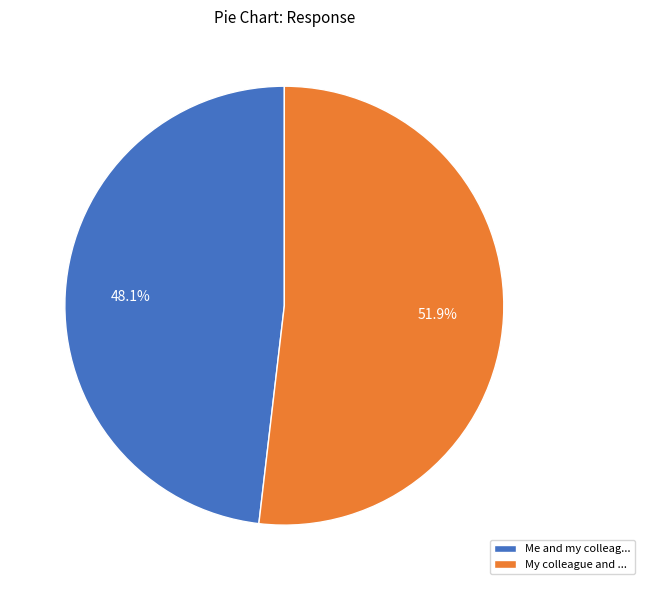

True or false: My colleague and ... accounts for 52% of the total.

True